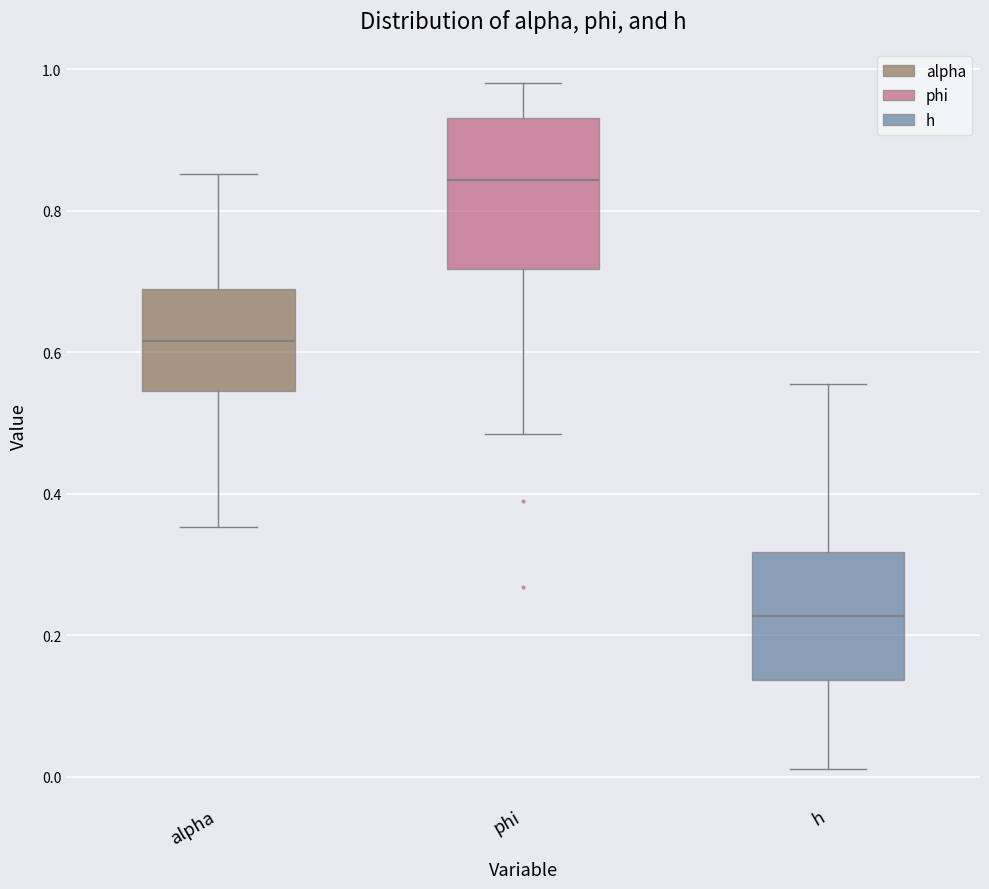

Where does the median line of the box for phi sit on the y-axis? The values are not printed on the chart, so give them approximately, as read against the axis.

0.84